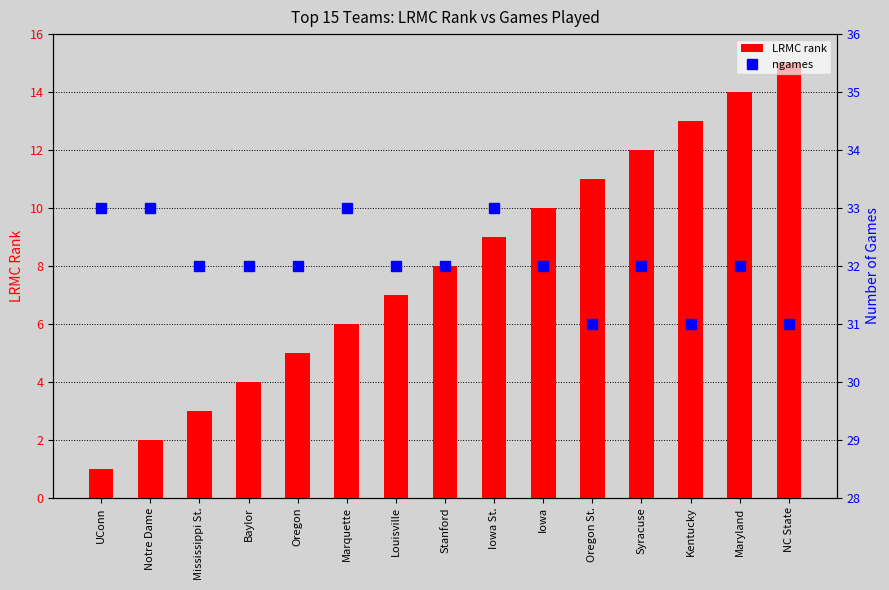

At which category is the sum across all series the highest?

Maryland